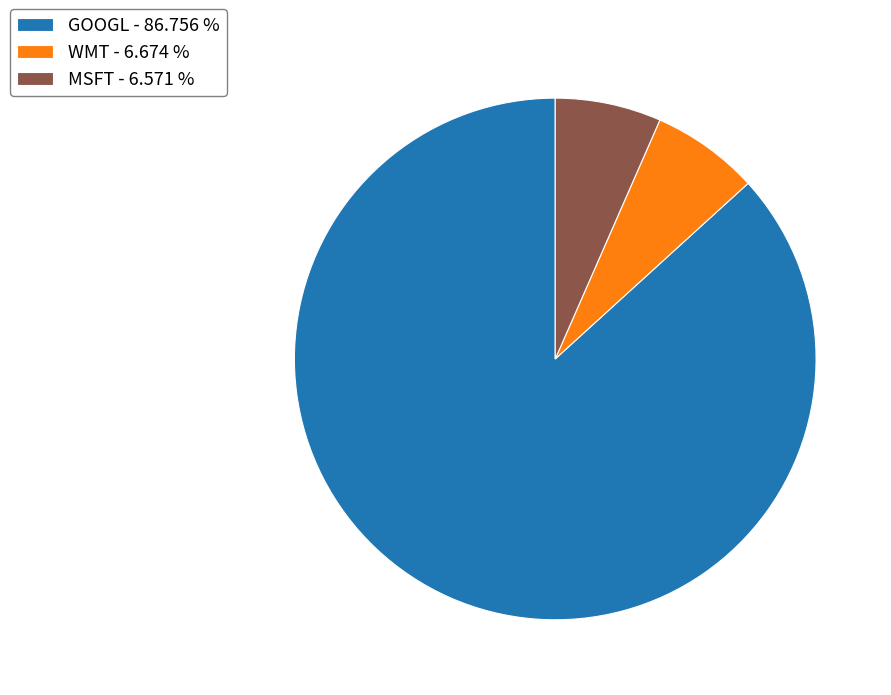

Which slice is the largest?

GOOGL